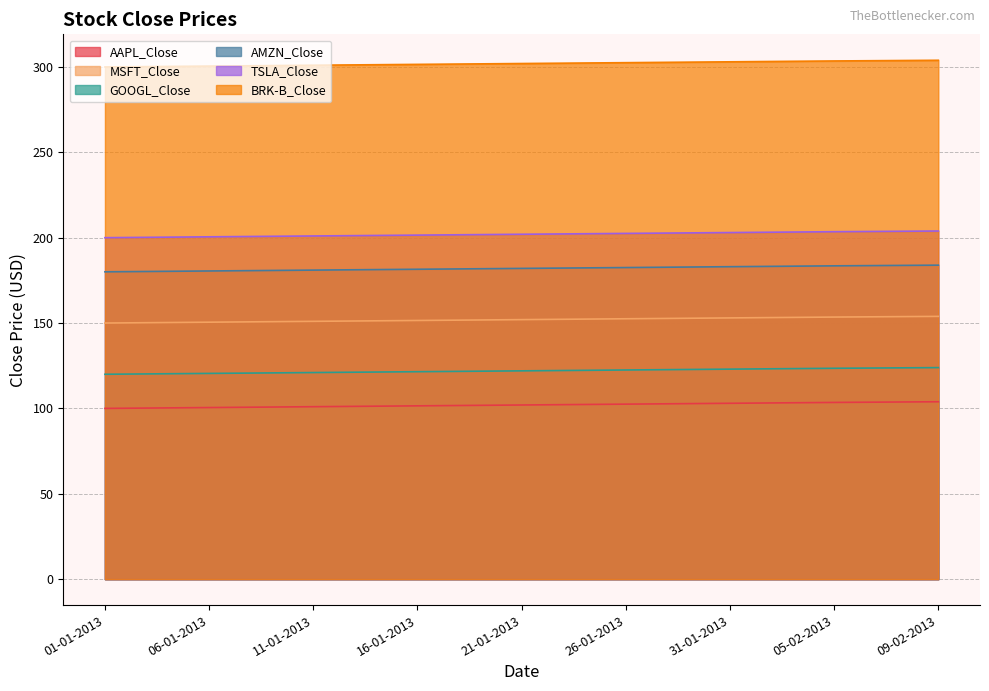

Is it true that TSLA_Close equals 323.0 at 31-01-2013?

False